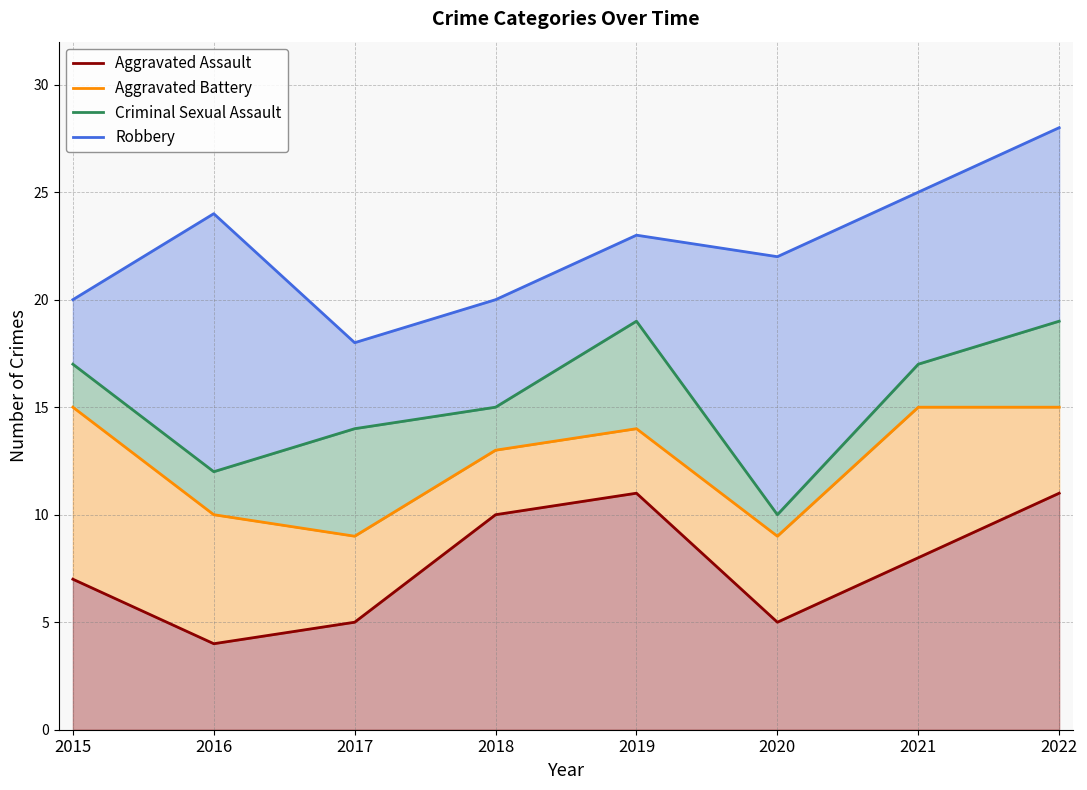

Where is the first local maximum for Robbery?

2016